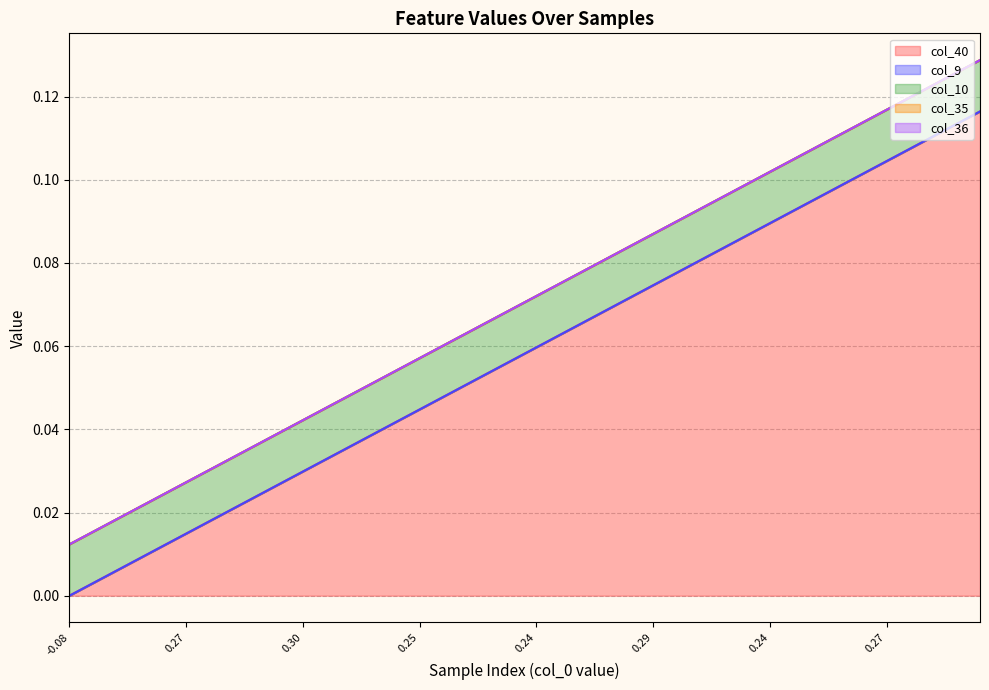

True or false: col_9 and col_36 intersect in this chart.

False